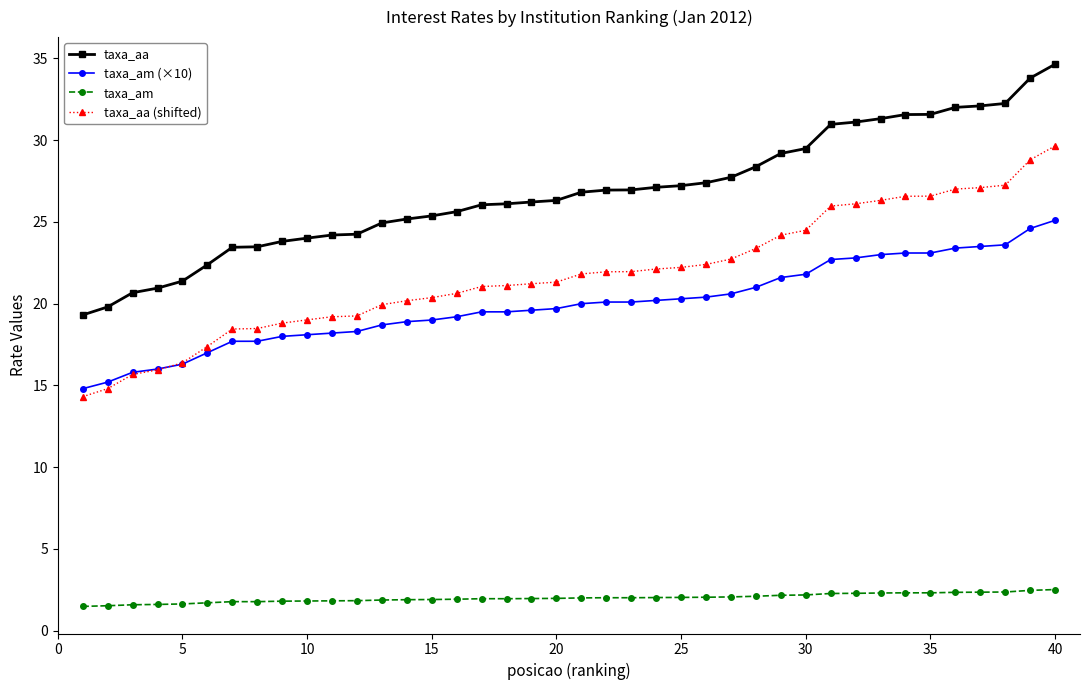

True or false: taxa_aa and taxa_am (×10) intersect in this chart.

False